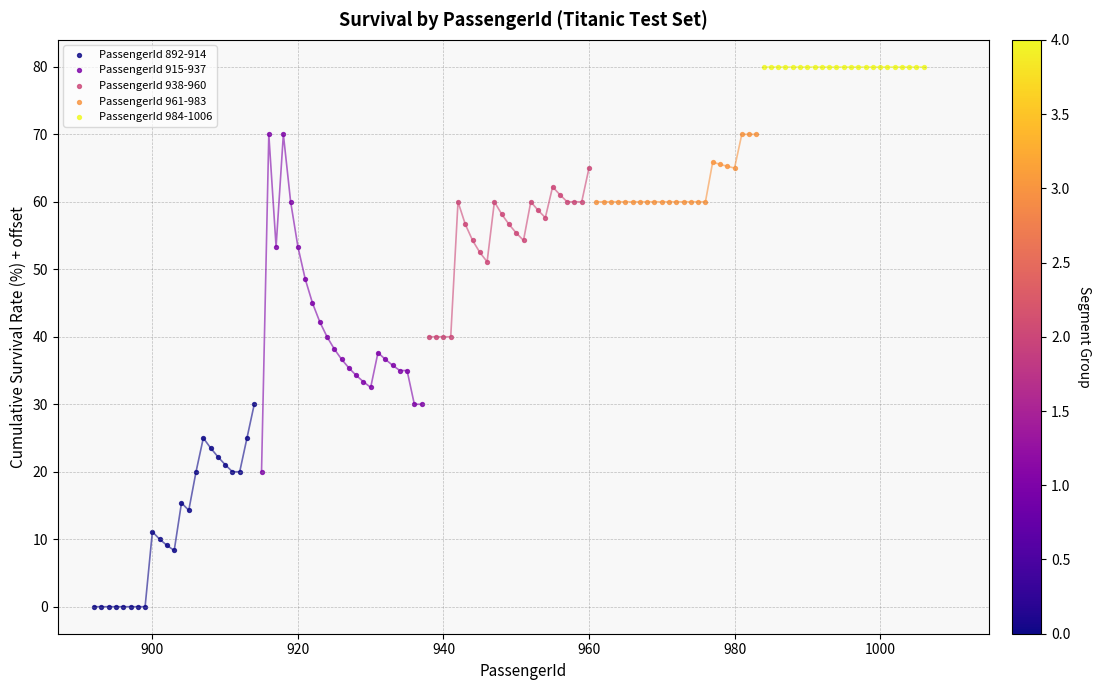

Which series contains the highest Y value?

PassengerId 984-1006